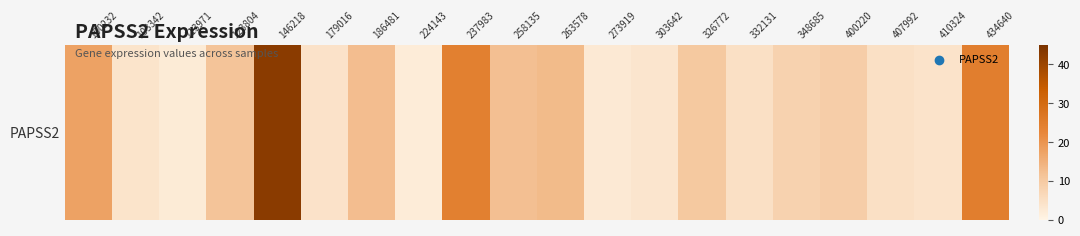

At which category does the chart reach its peak across all series?

146218